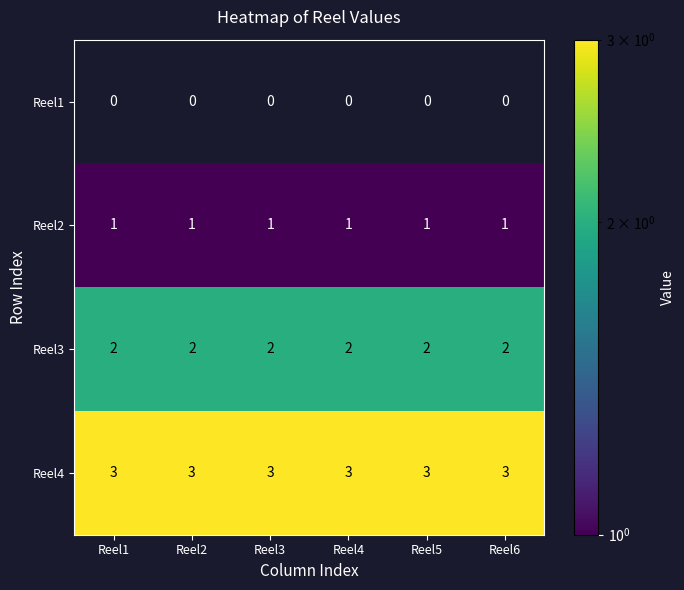

Is the value of Reel1 at Reel4 greater than the value of Reel3 at Reel4?

No